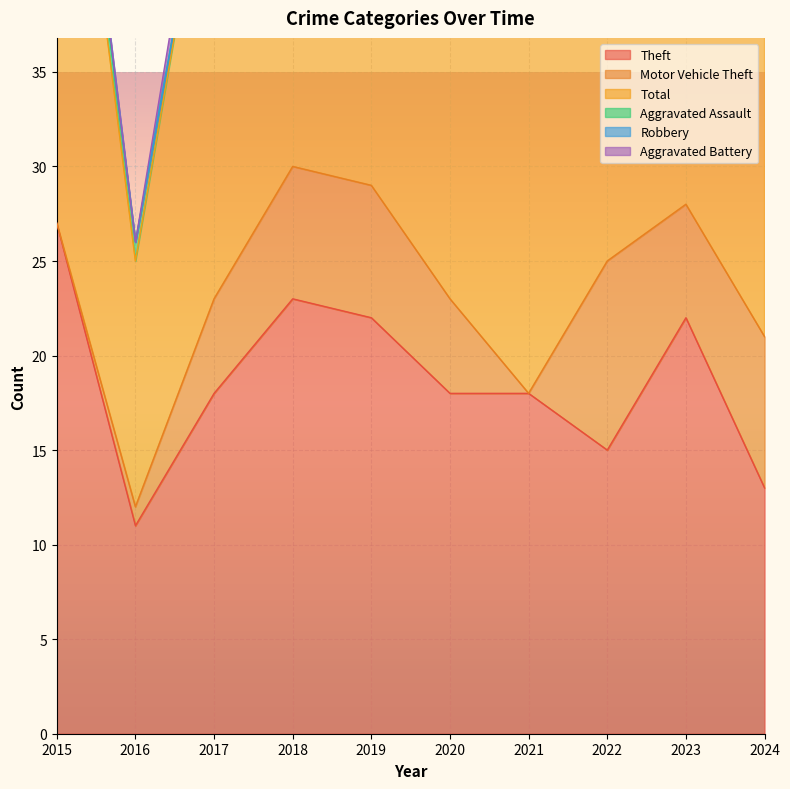

How many Motor Vehicle Theft values are between 1 and 7?

6